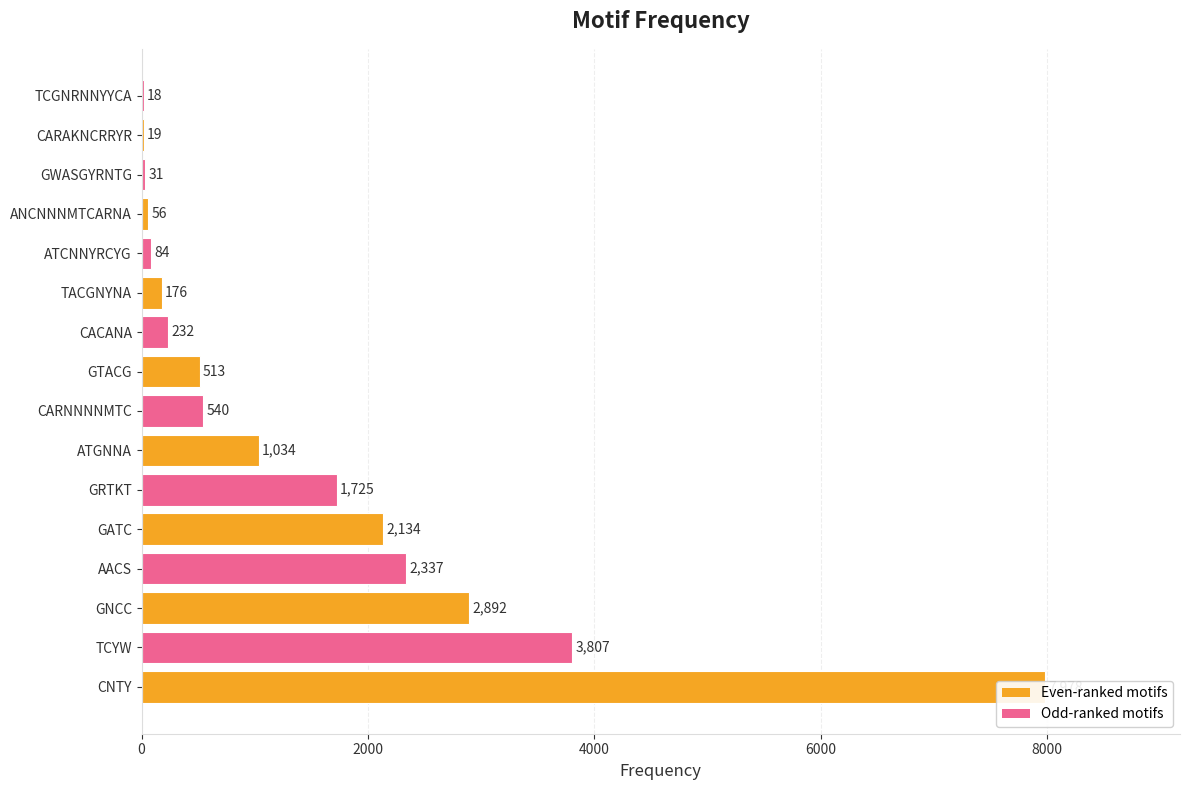

What is the difference between the second highest and second lowest values?

3788